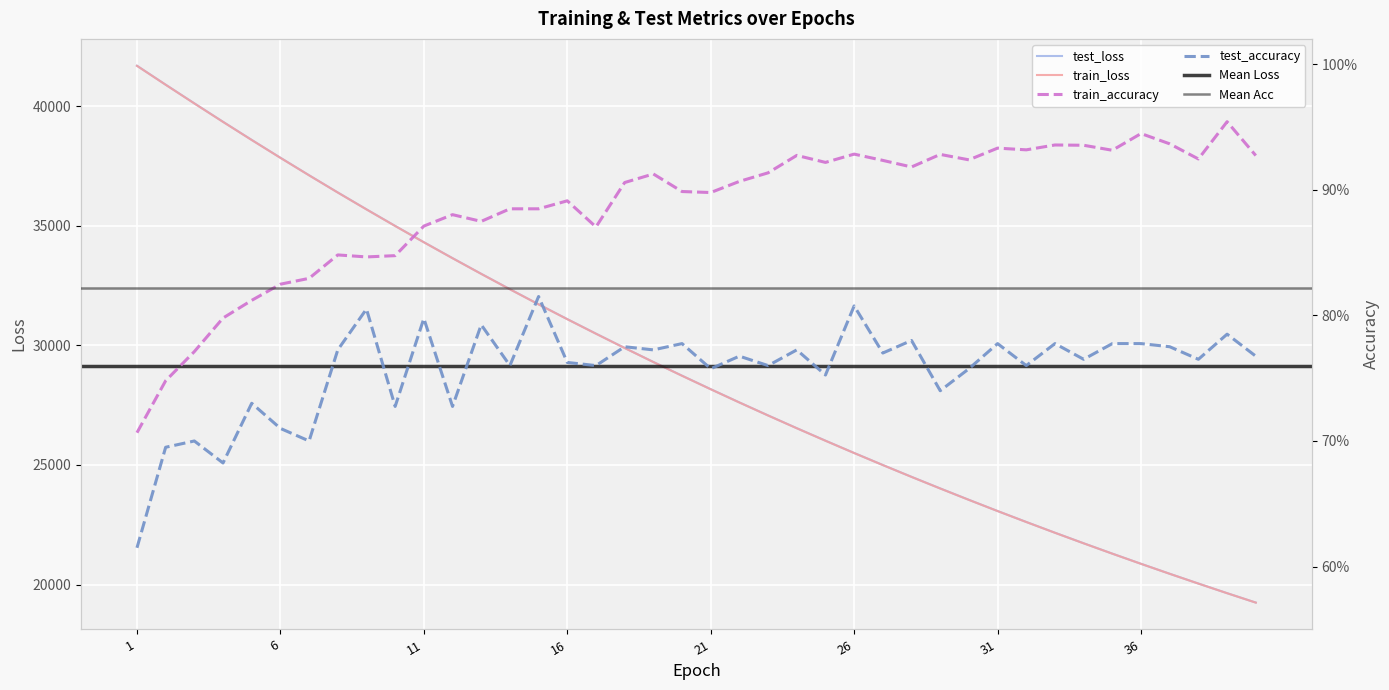

What is the difference between the maximum and minimum values in the test_loss series?

22436.8